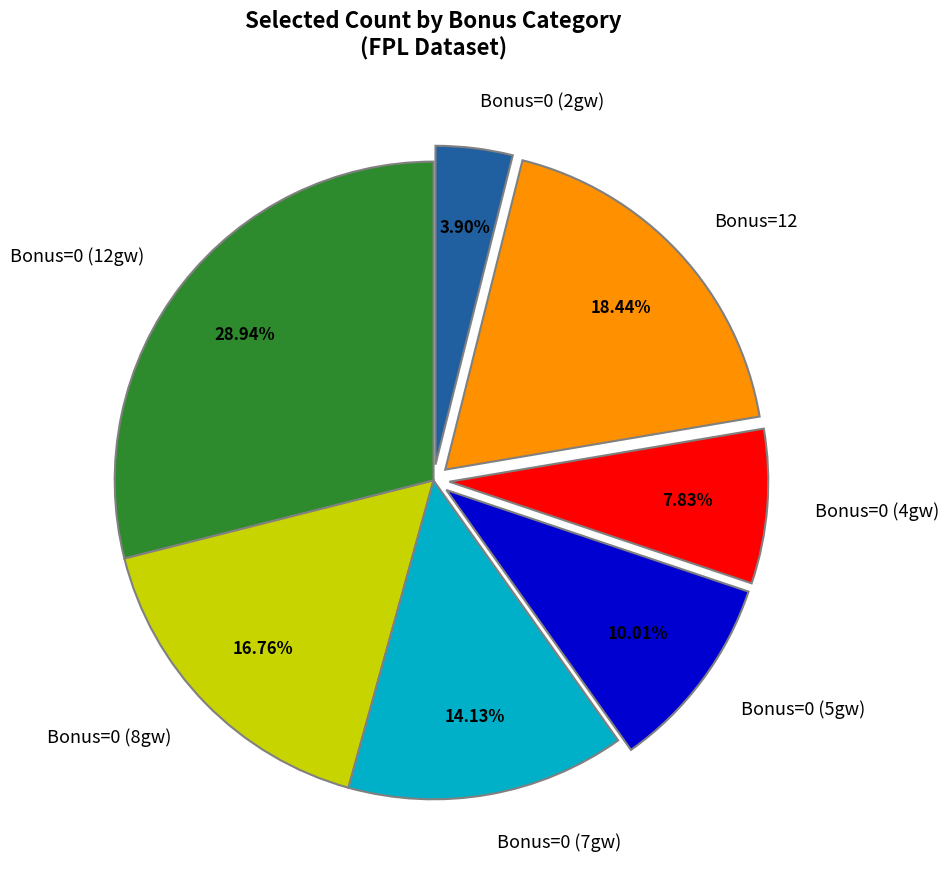

What is the ratio of the value at Bonus=0 (4gw) to the value at Bonus=0 (12gw)?

0.3